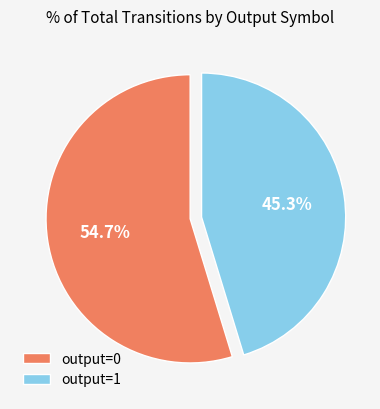

Combined, do output=0 and output=1 account for over 50%?

Yes